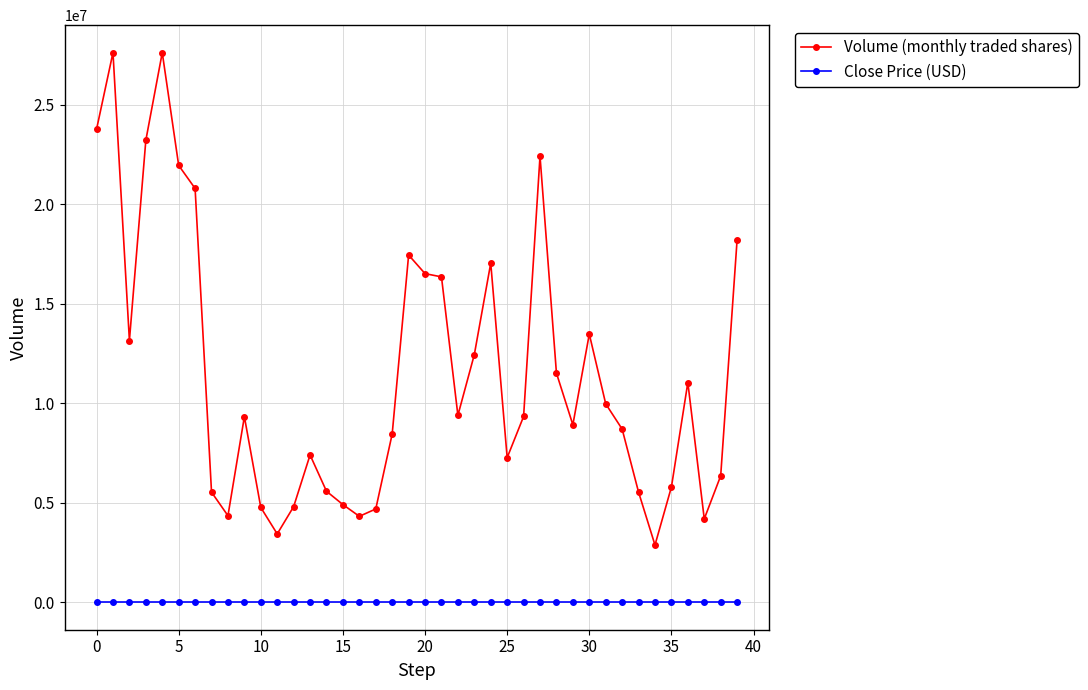

Does the chart display data point markers on the line(s)?

Yes